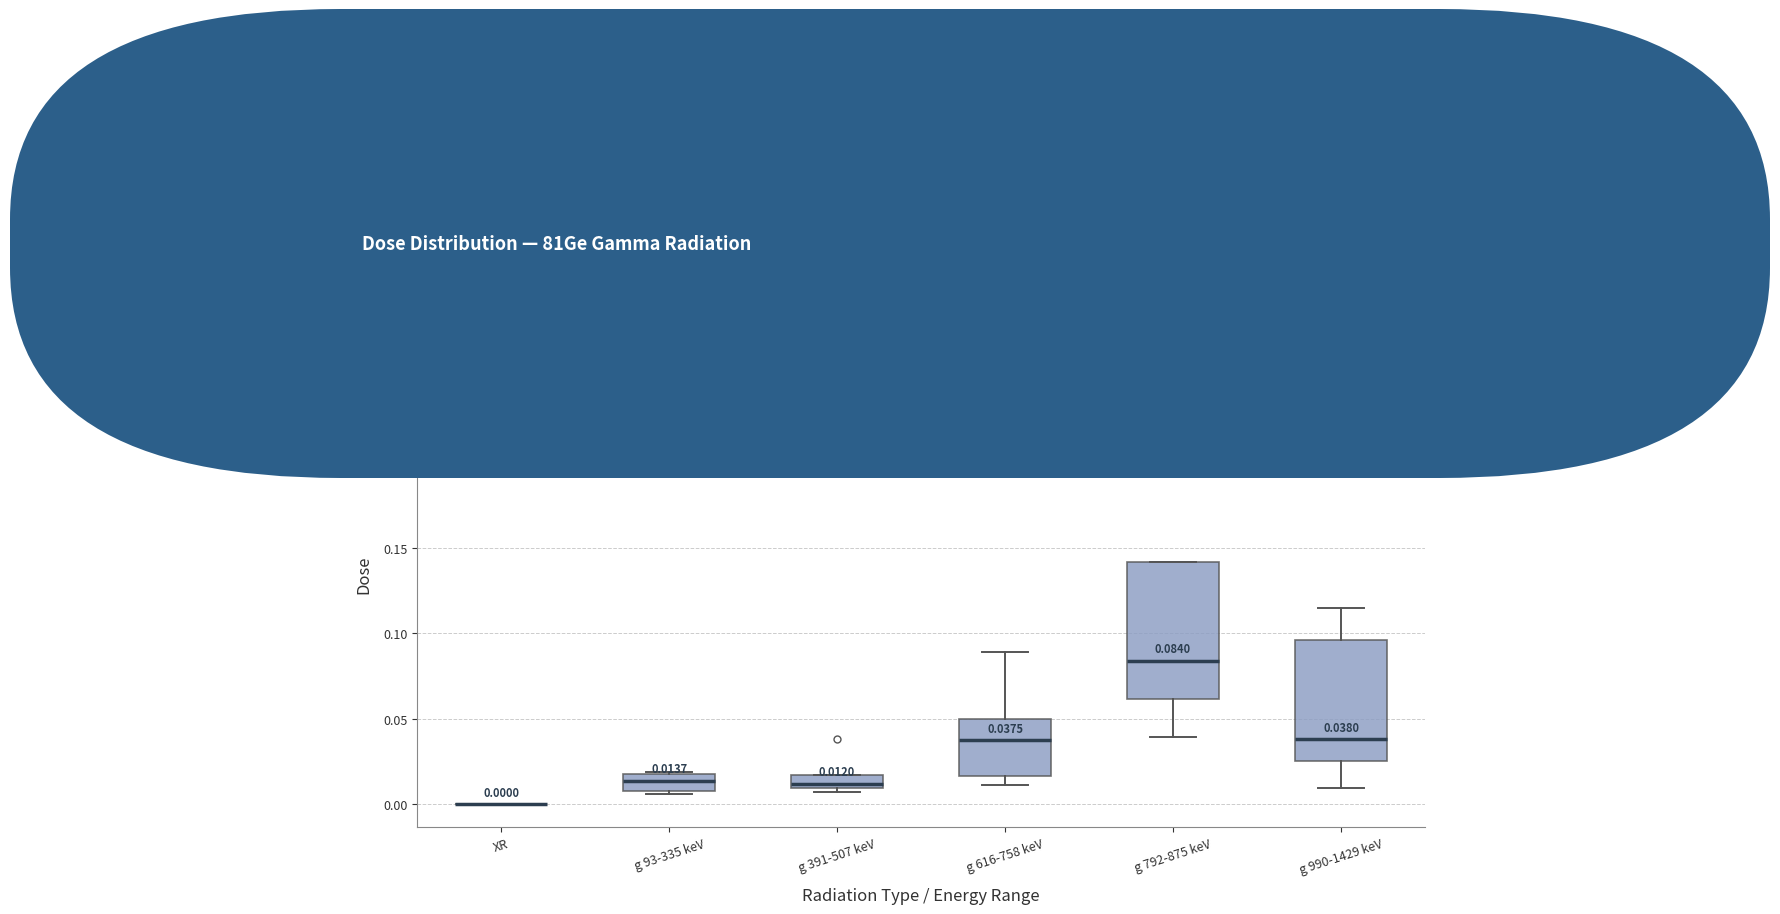

Comparing the boxes themselves (not the whiskers), which one is the tallest?

g 792-875 keV